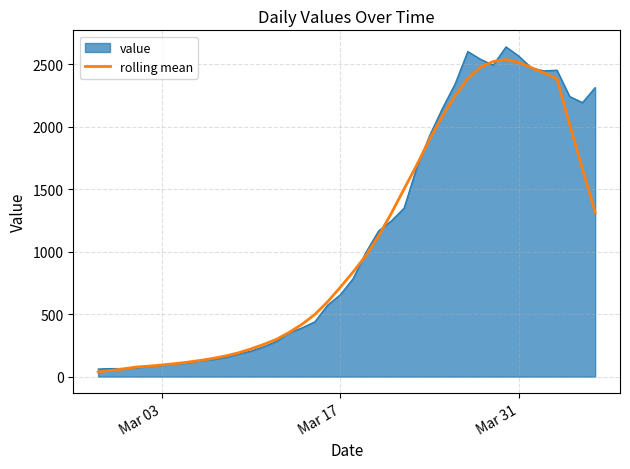

What is the maximum value for value?

2639.0